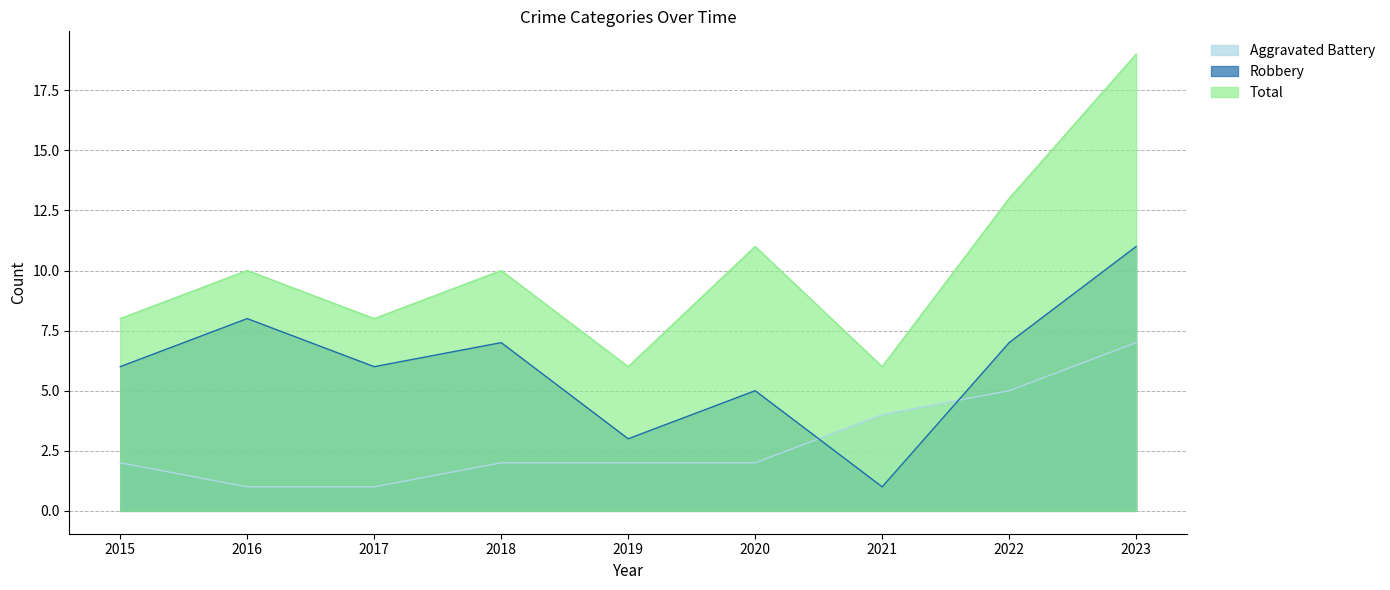

Which series ends up on top after the final intersection of Robbery and Aggravated Battery?

Robbery